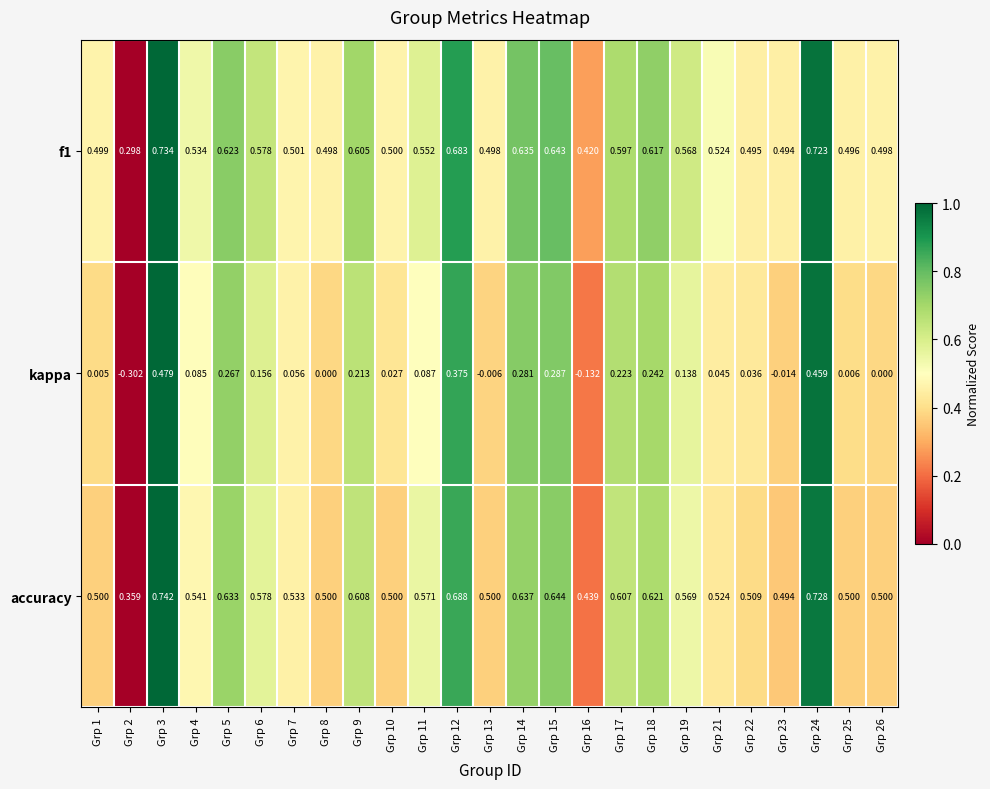

Which series has the largest total across all categories?

accuracy